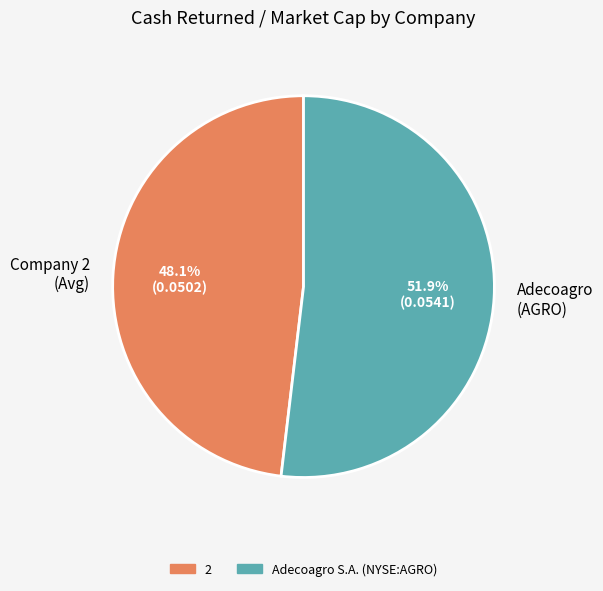

Approximately how many times larger is the value at Company 2 (Avg) compared to Adecoagro (AGRO)?

0.9